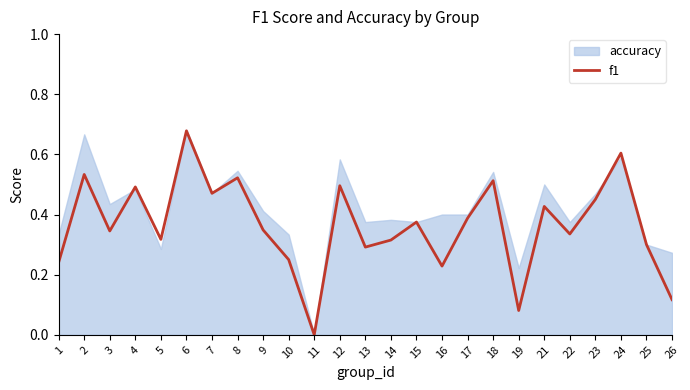

Which category has the highest value in the f1 series?

6